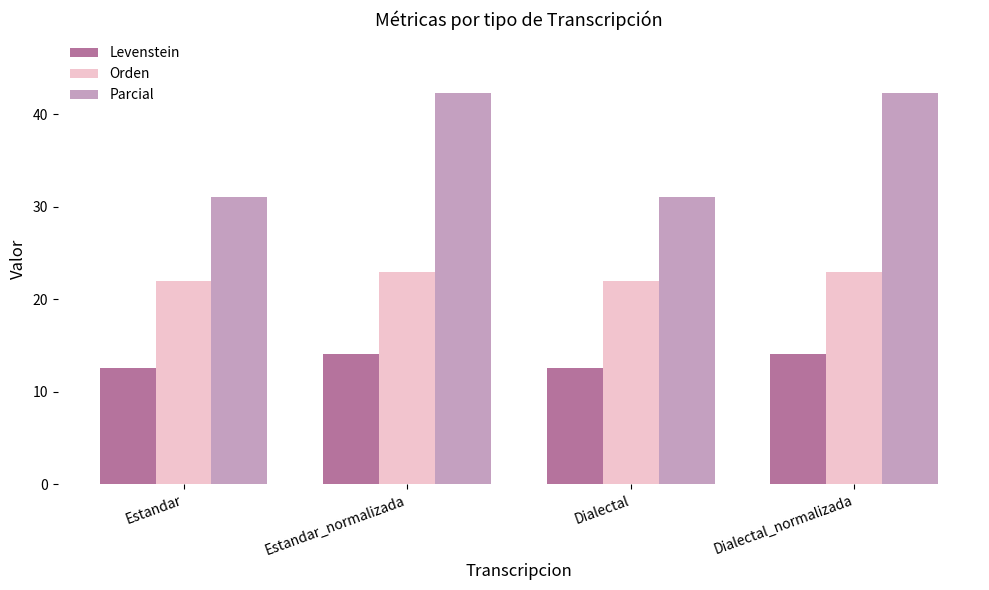

What is the smallest value displayed?

12.5